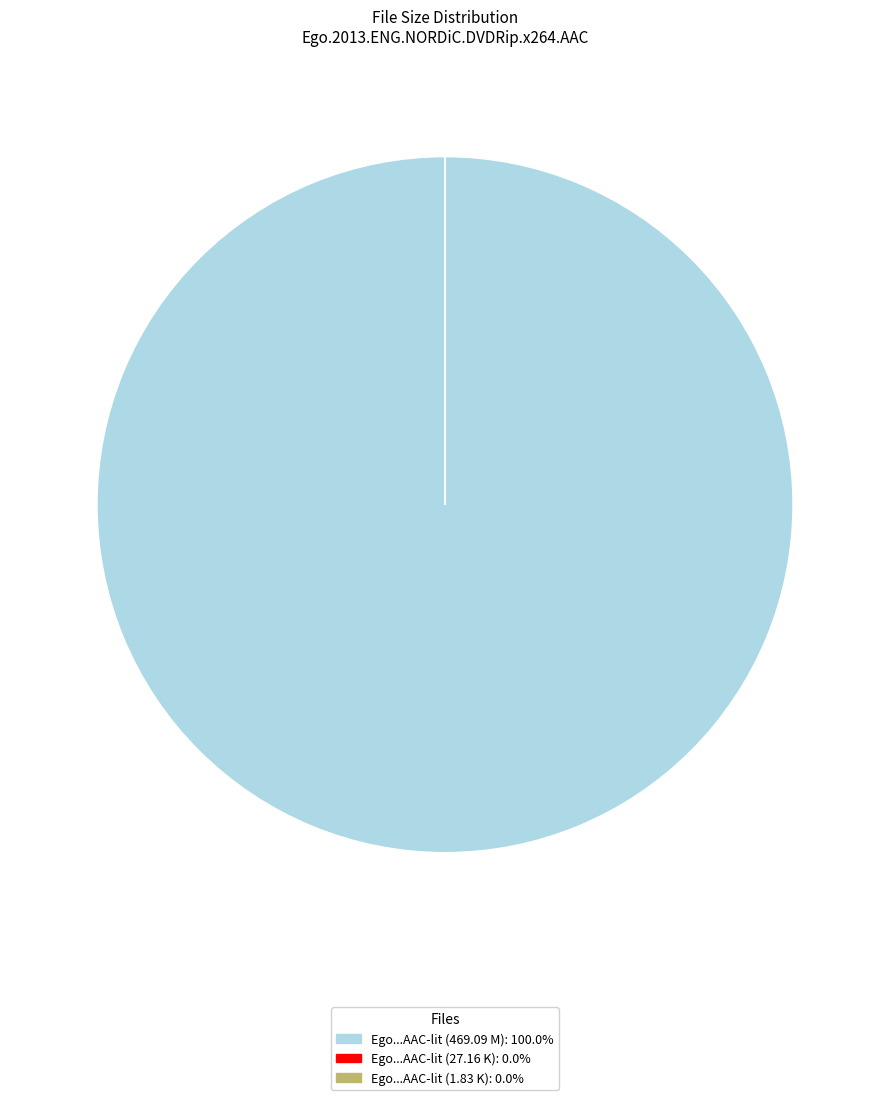

Is there a majority slice in this chart?

Yes